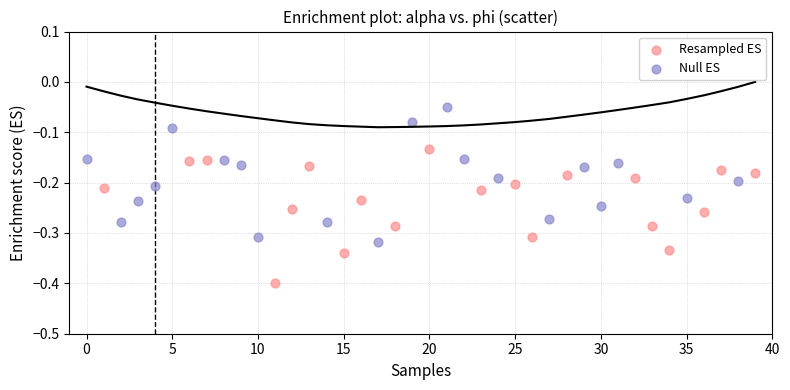

Which series contains the lowest Y value?

Resampled ES